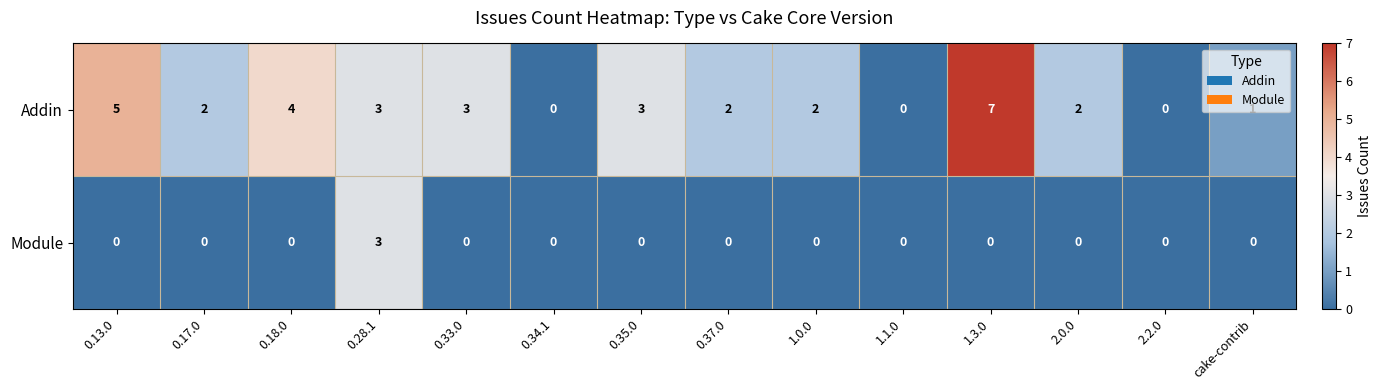

Rank the series at 0.33.0 from lowest to highest value.

Module, Addin